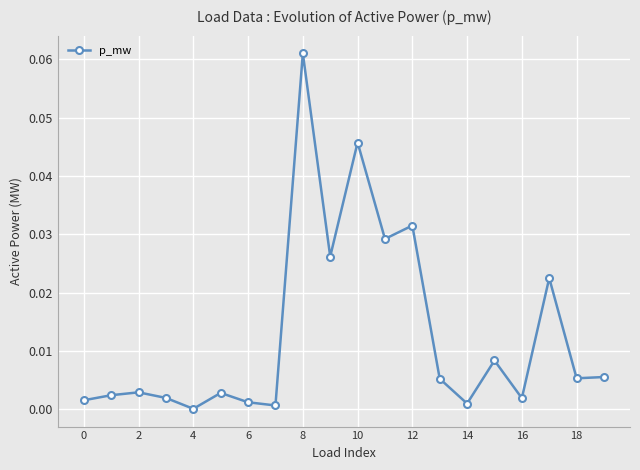

True or false: there are more than 2 points higher than both neighbors.

True